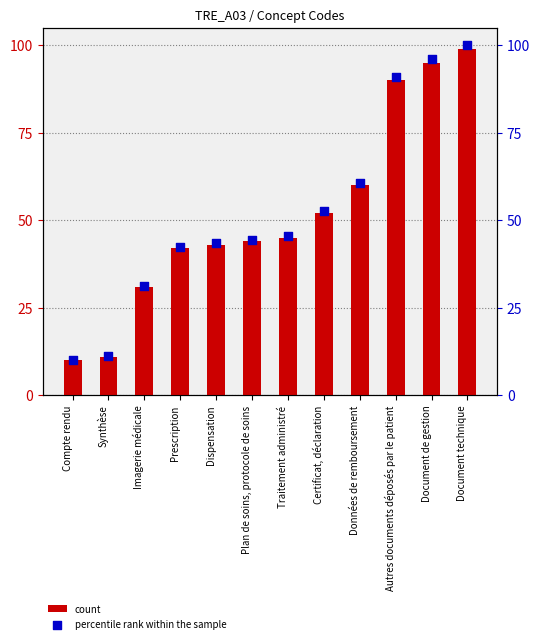

At how many categories does at least one series exceed 44?

7